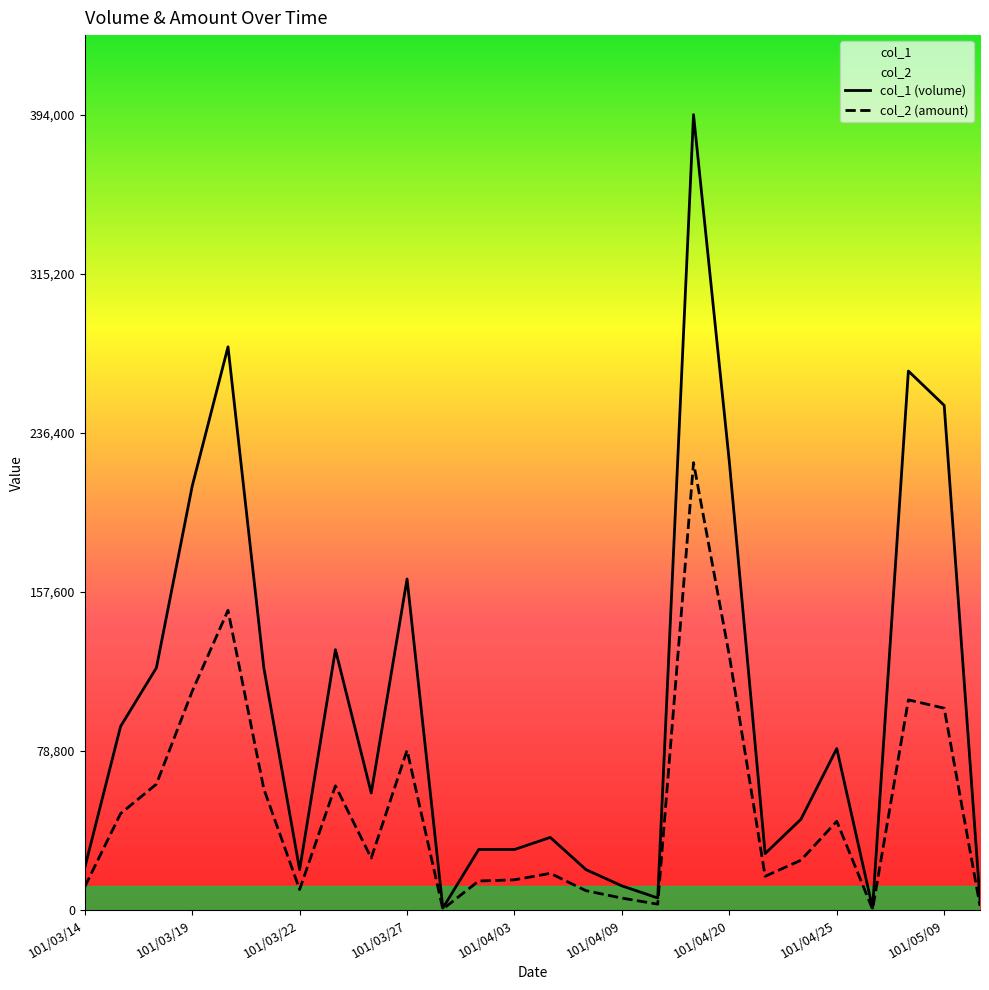

Which series has the widest spread of values?

col_1 (volume)